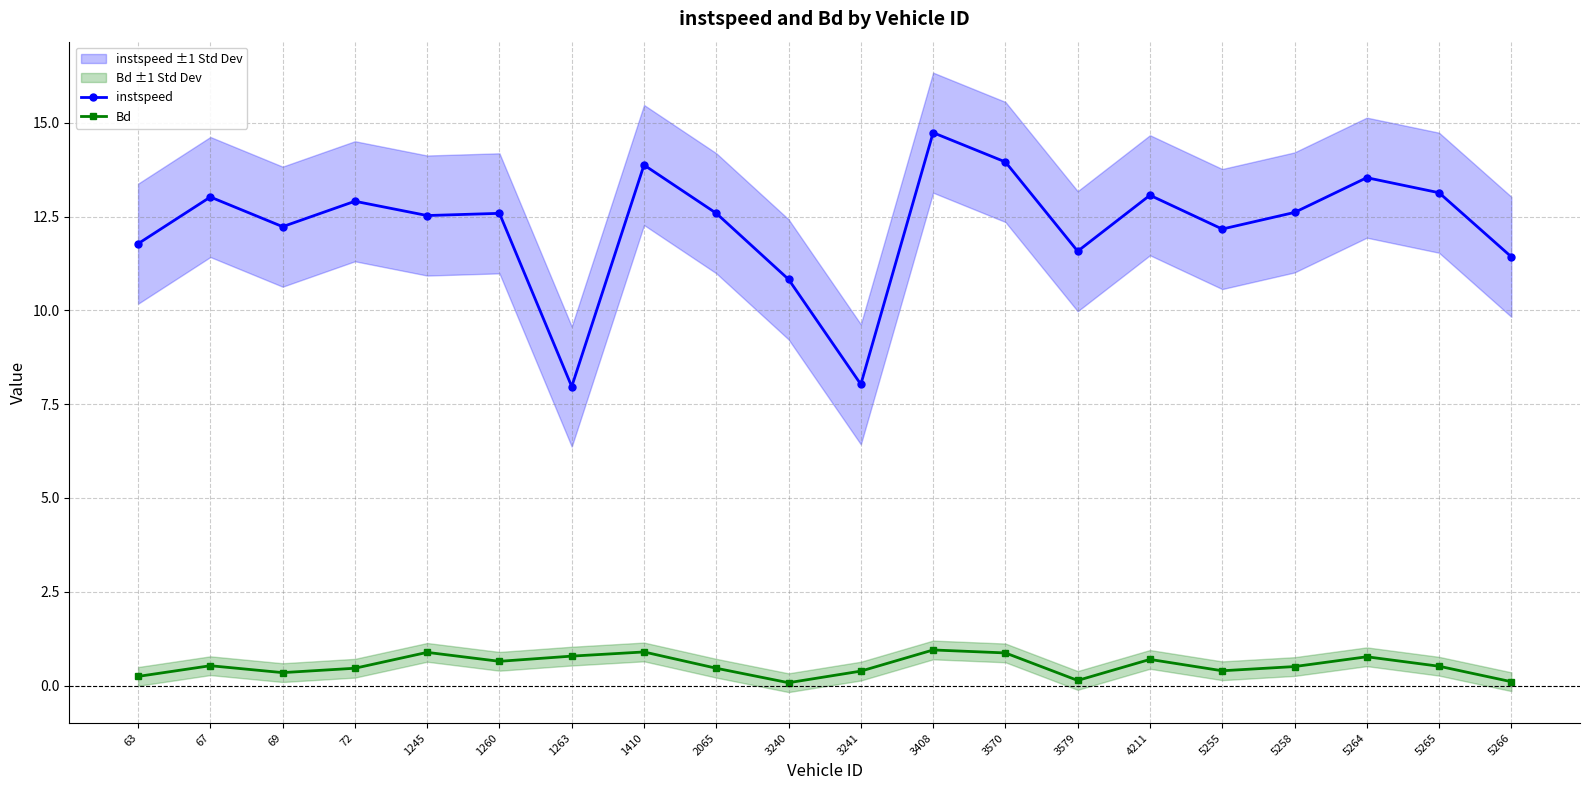

In Bd, how many points are lower than both neighbors (excluding endpoints)?

5